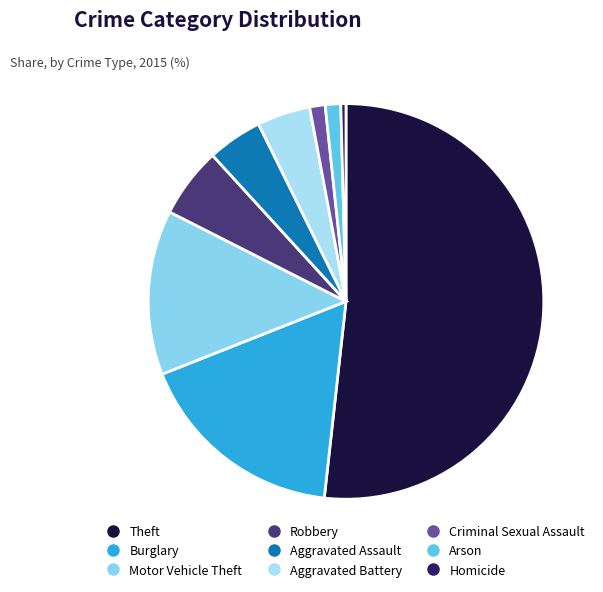

What is the smallest slice in the pie chart?

Homicide